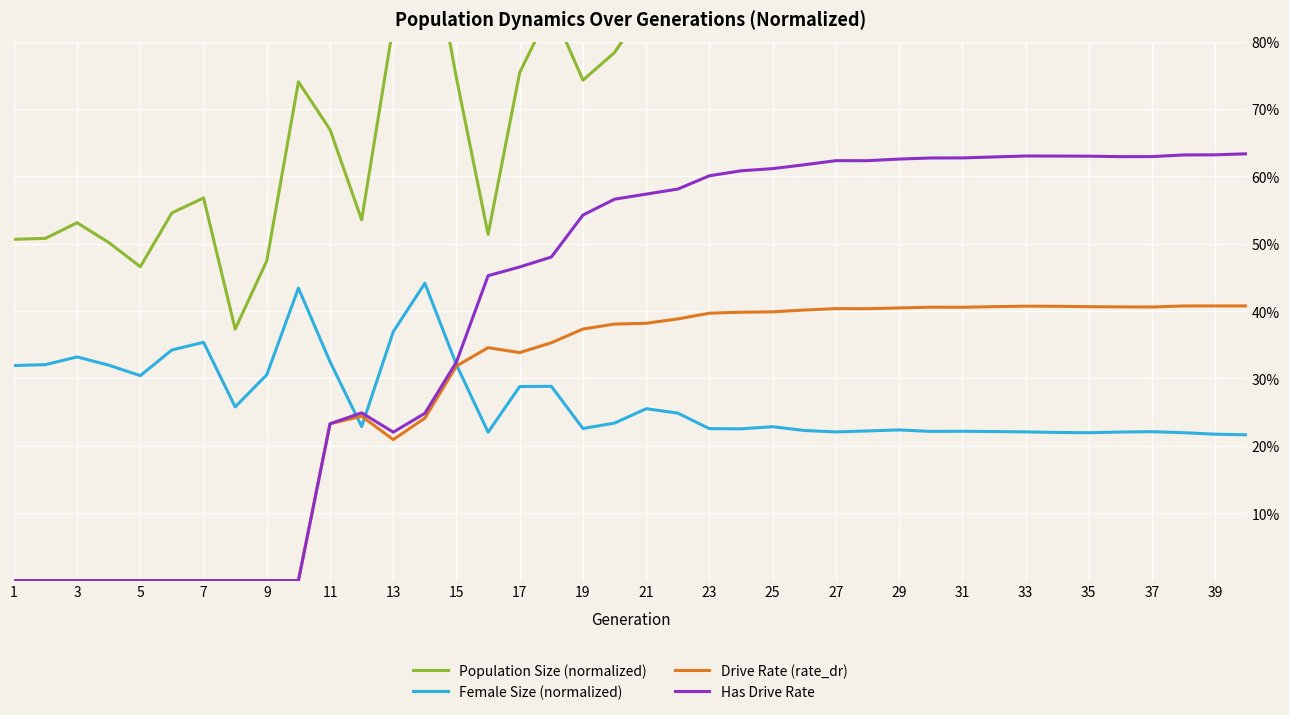

Reading left to right, extract all data points from this chart.

Population Size (normalized): 0.5	0.5	0.5	0.5	0.5	0.5	0.6	0.4	0.5	0.7	0.7	0.5	0.8	1.0	0.7	0.5	0.8	0.8	0.7	0.8	0.9	0.9	0.8	0.8	0.9	0.9	0.9	0.9	0.9	0.9	0.9	0.9	0.9	0.9	0.9	0.9	0.9	0.9	0.9	0.9
Female Size (normalized): 0.3	0.3	0.3	0.3	0.3	0.3	0.4	0.3	0.3	0.4	0.3	0.2	0.4	0.4	0.3	0.2	0.3	0.3	0.2	0.2	0.3	0.2	0.2	0.2	0.2	0.2	0.2	0.2	0.2	0.2	0.2	0.2	0.2	0.2	0.2	0.2	0.2	0.2	0.2	0.2
Drive Rate (rate_dr): 0.0	0.0	0.0	0.0	0.0	0.0	0.0	0.0	0.0	0.0	0.2	0.2	0.2	0.2	0.3	0.3	0.3	0.4	0.4	0.4	0.4	0.4	0.4	0.4	0.4	0.4	0.4	0.4	0.4	0.4	0.4	0.4	0.4	0.4	0.4	0.4	0.4	0.4	0.4	0.4
Has Drive Rate: 0.0	0.0	0.0	0.0	0.0	0.0	0.0	0.0	0.0	0.0	0.2	0.2	0.2	0.2	0.3	0.5	0.5	0.5	0.5	0.6	0.6	0.6	0.6	0.6	0.6	0.6	0.6	0.6	0.6	0.6	0.6	0.6	0.6	0.6	0.6	0.6	0.6	0.6	0.6	0.6